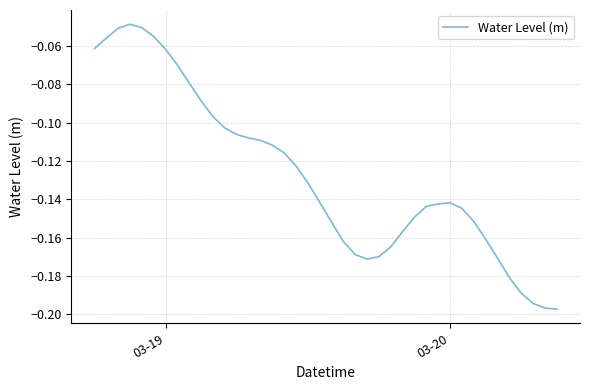

How many lines are shown in the chart?

1